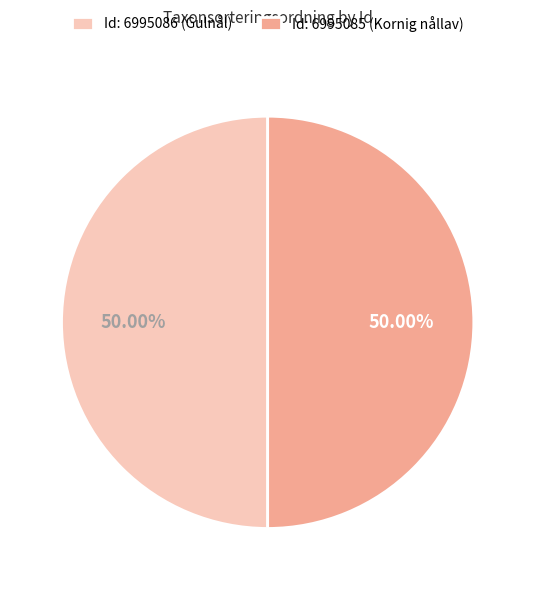

Combined, do Id: 6995085 (Kornig nållav) and Id: 6995086 (Gulnål) account for over 50%?

Yes